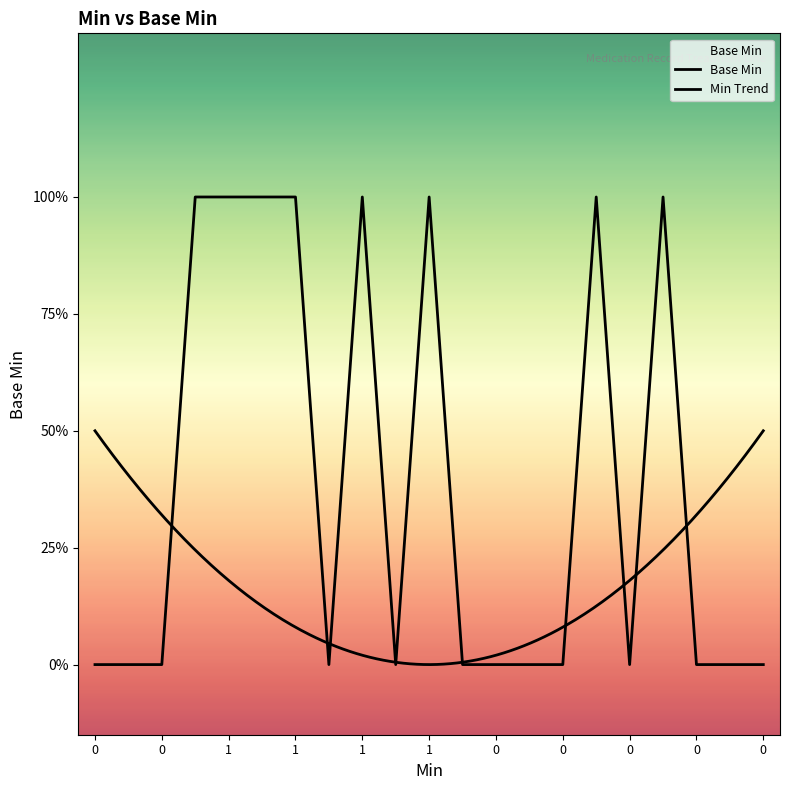

Rank the categories by value from lowest to highest.

0, 0, 0, 0, 0, 0, 0, 0, 0, 0, 0, 0, 0, 1, 1, 1, 1, 1, 1, 1, 1